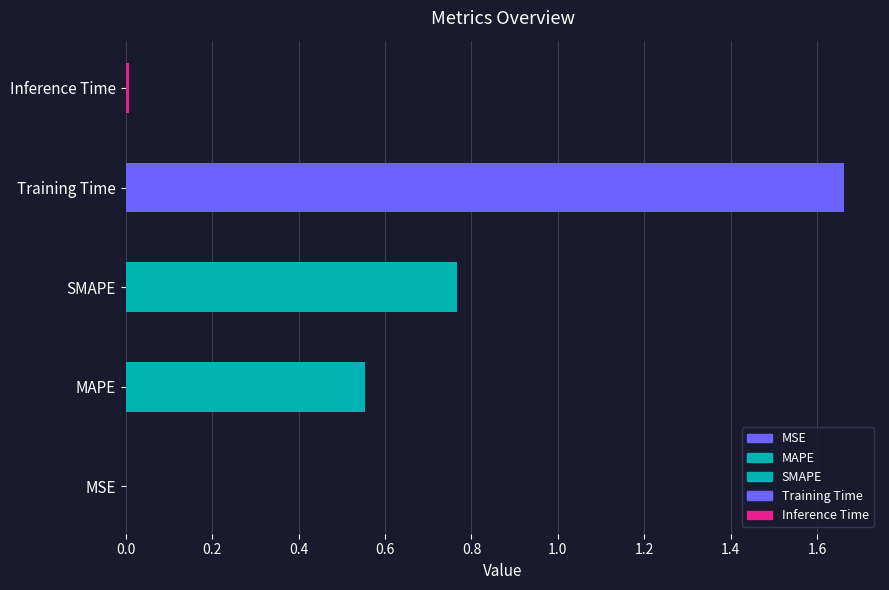

What is the label of the 3rd bar from the left?

SMAPE